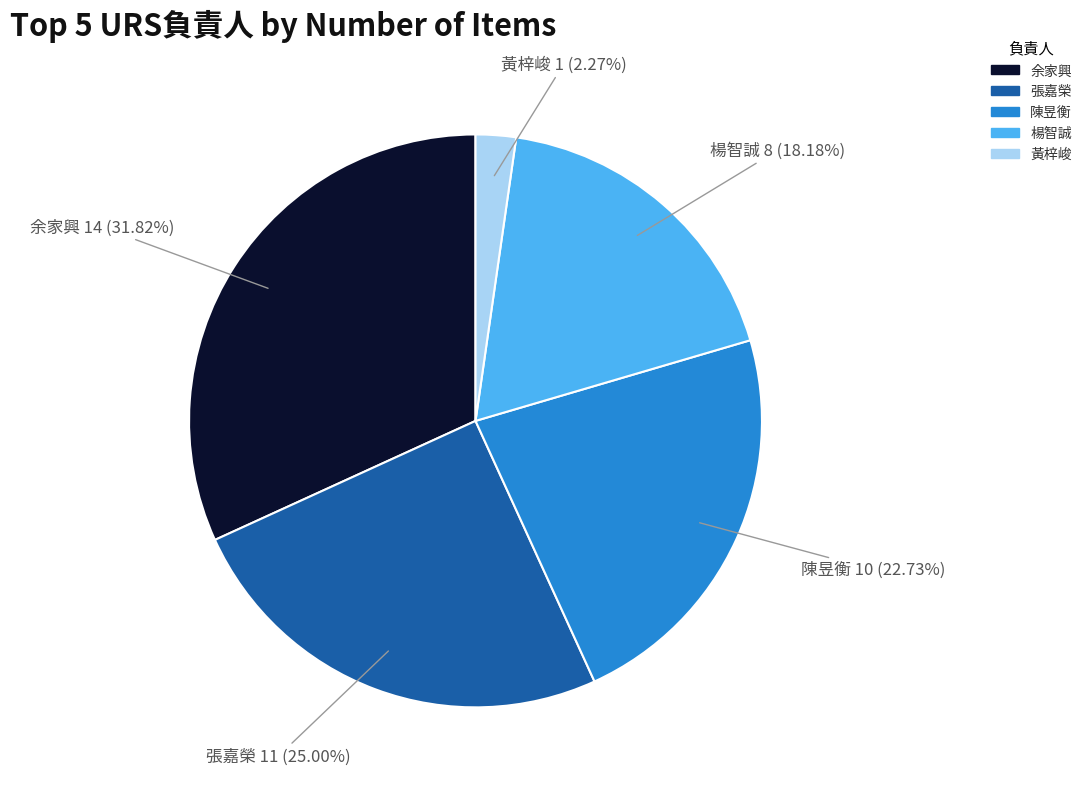

Count the number of slices in the pie.

5